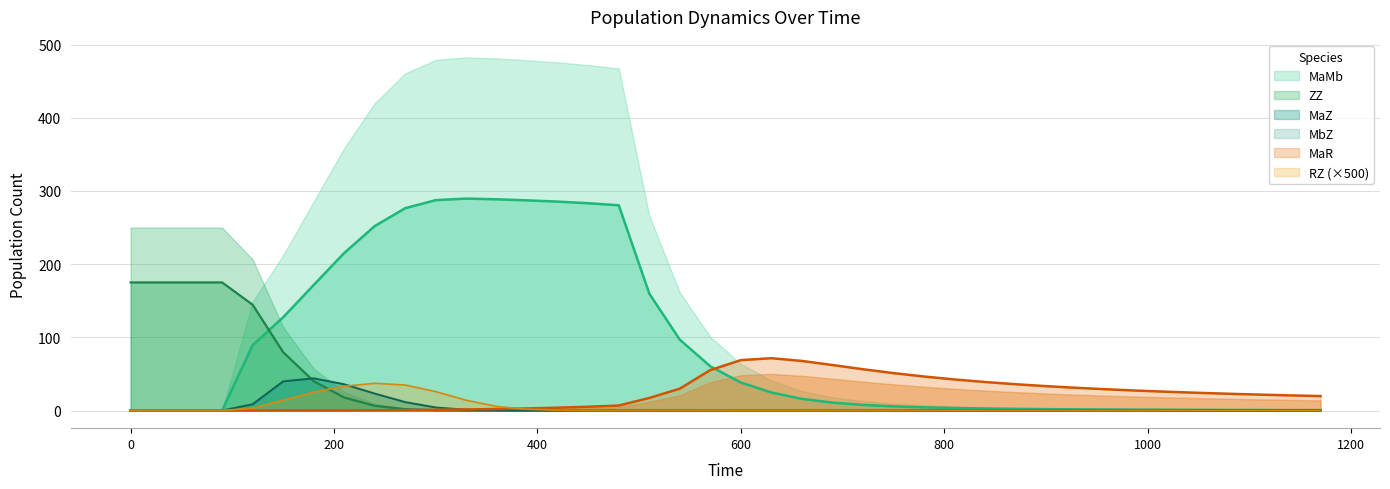

True or false: RZ and MaZ cross at least once.

True